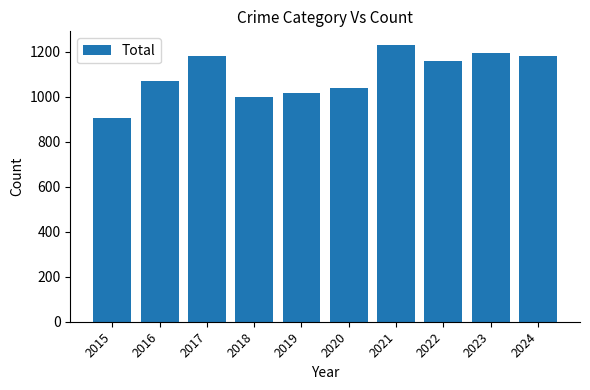

Reading left to right, extract all data points from this chart.

2015=908	2016=1072	2017=1180	2018=1000	2019=1016	2020=1041	2021=1230	2022=1161	2023=1194	2024=1180